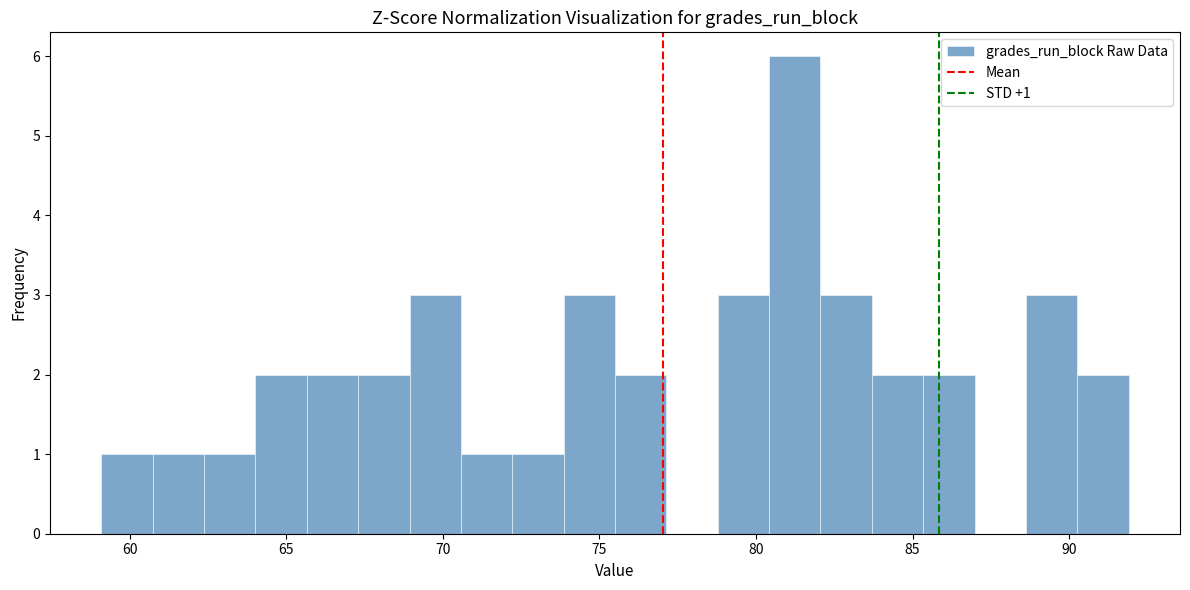

Around what value on the x-axis is the tallest bar? Give the approximate position of its centre, as read against the axis.

81.0